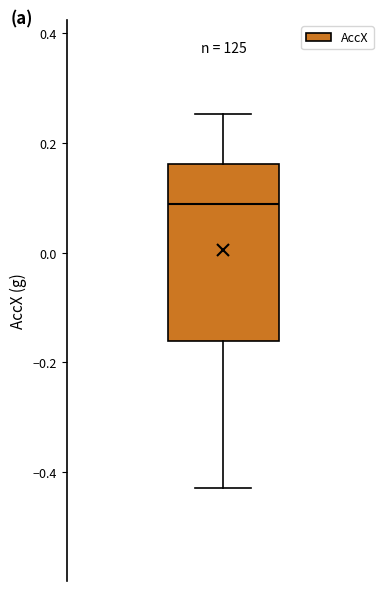

Read this box plot against the y-axis: the position of the median line, the range covered by the box, and the ends of both whiskers. The values are not printed on the chart, so give them approximately, as read against the axis.

median 0.08, box -0.16 to 0.16, whiskers -0.42 to 0.26